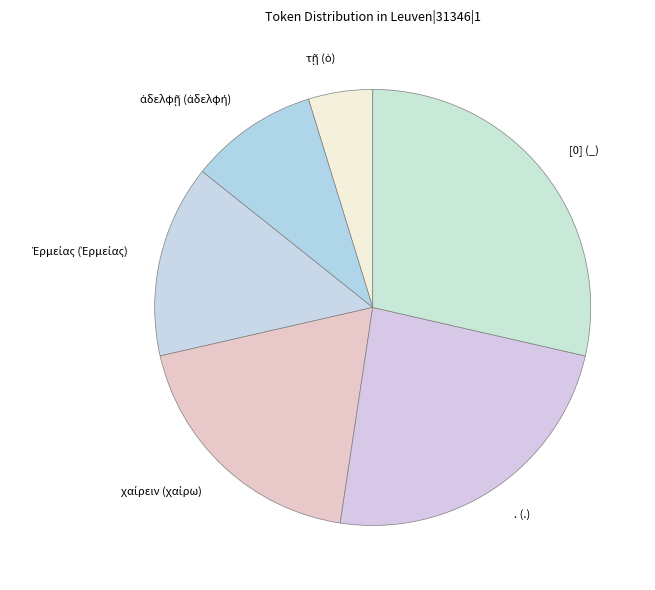

Is there a majority slice in this chart?

No